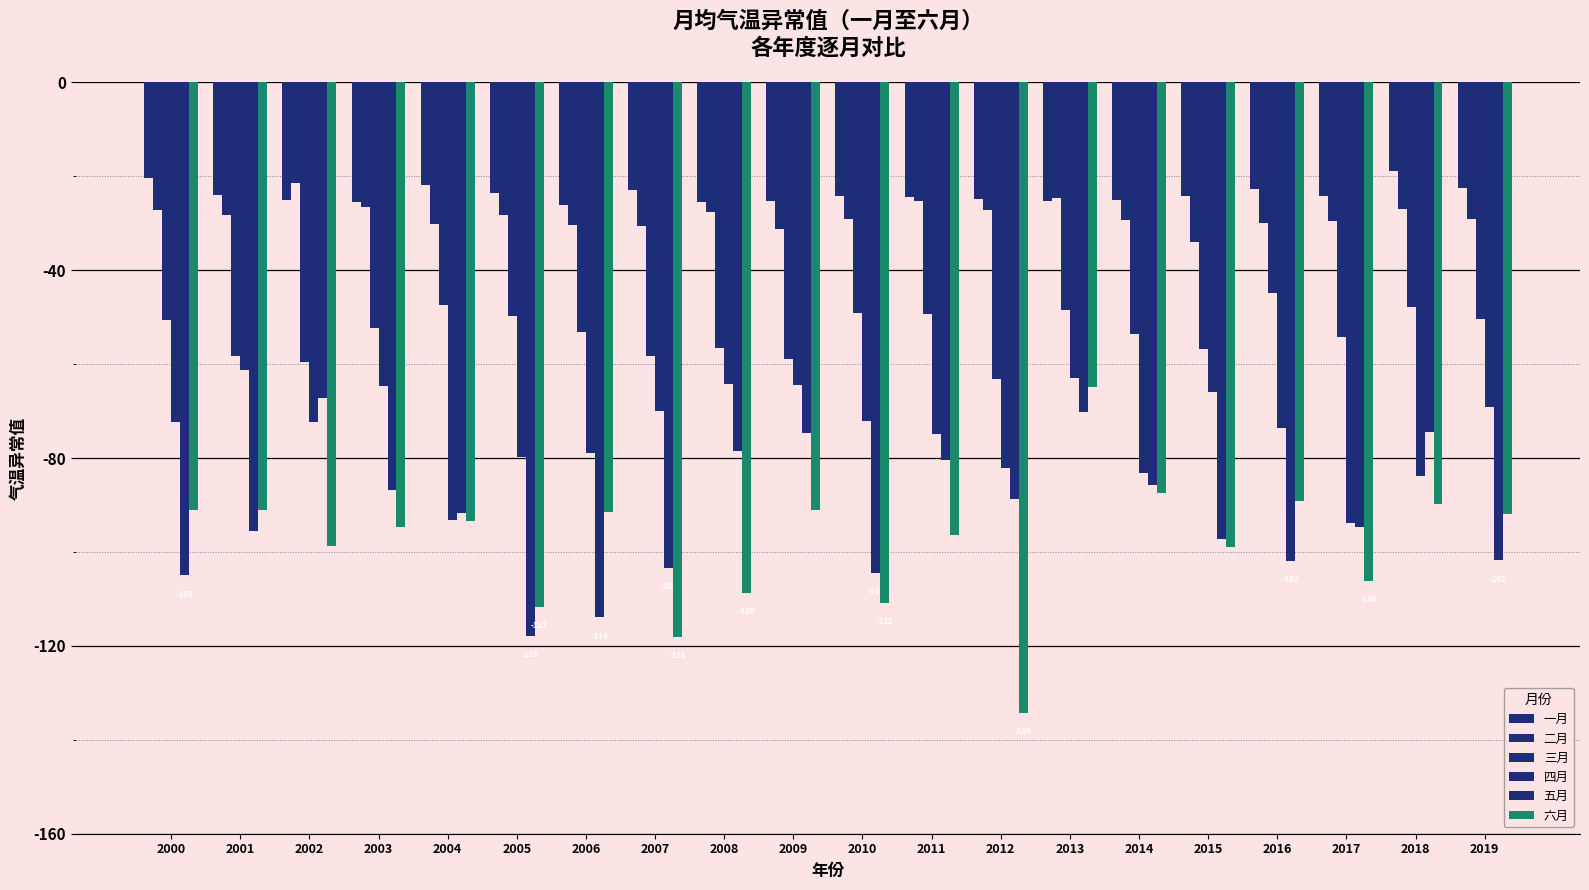

Read the 六月 value at 2009.

-91.2